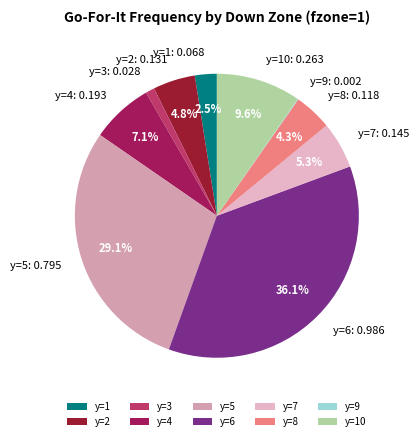

Is there any slice that represents more than half of the pie?

No